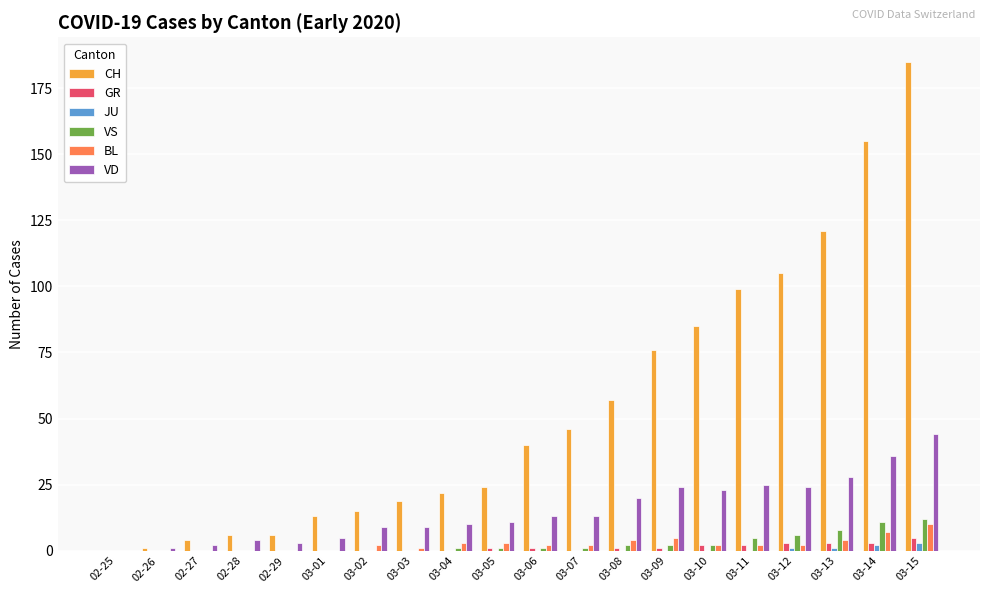

At which category is the sum across all series the highest?

03-15